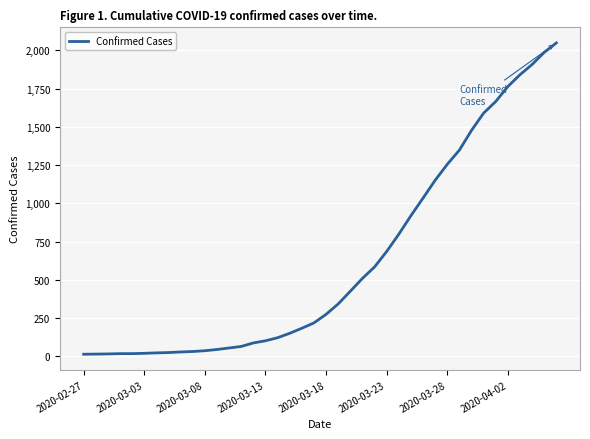

What is the maximum value shown in the chart?

2049